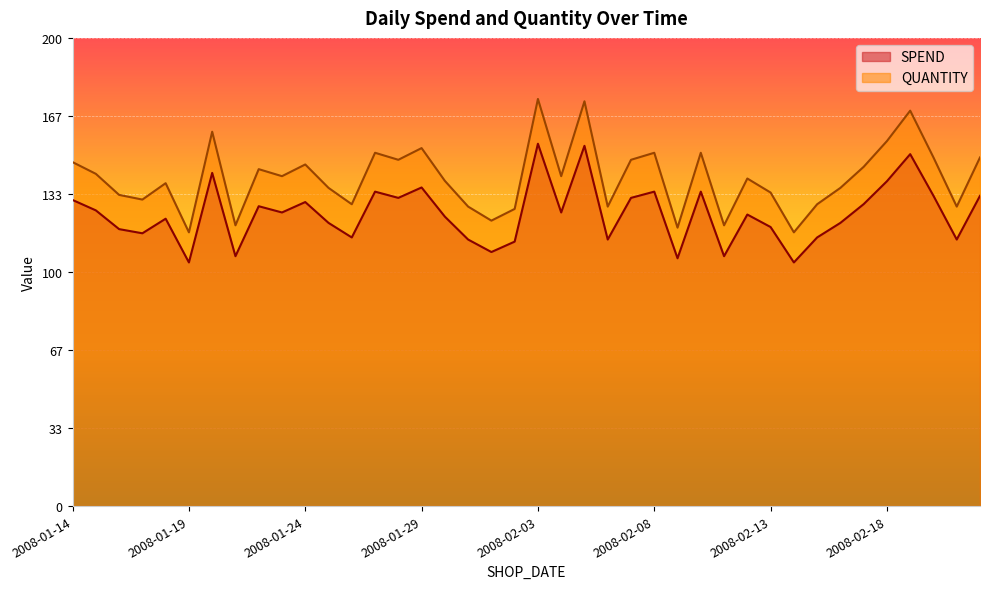

Rank the series at 2008-01-19 from lowest to highest value.

SPEND, QUANTITY